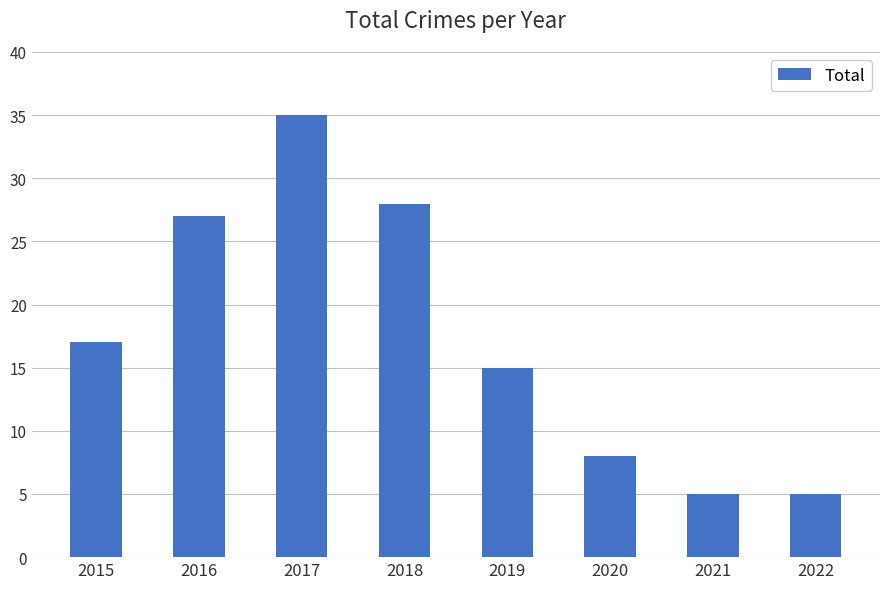

At which label is the value closest to 20?

2015